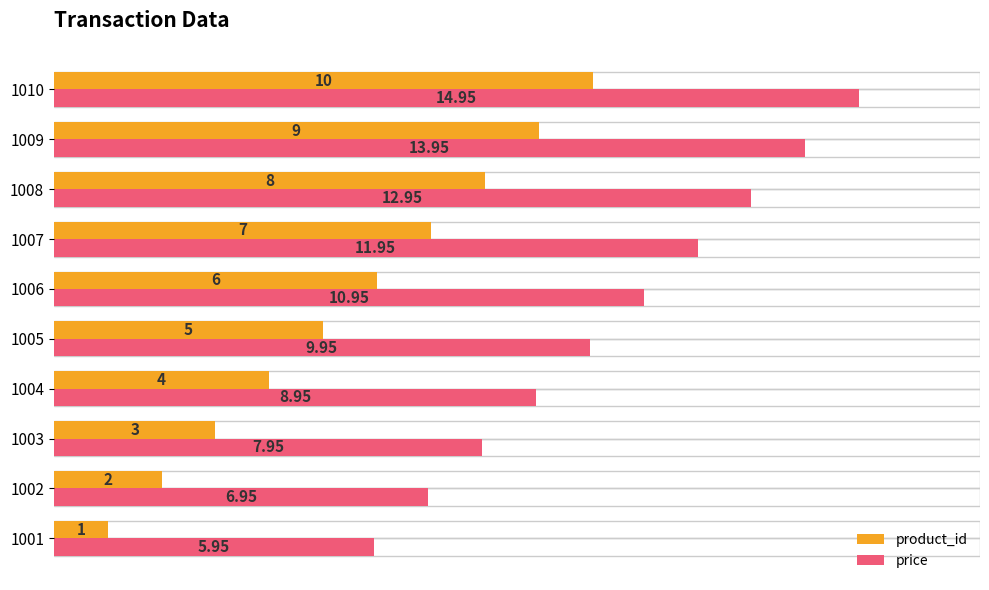

What is the difference between the product_id values at 1003 and 1004?

1.0